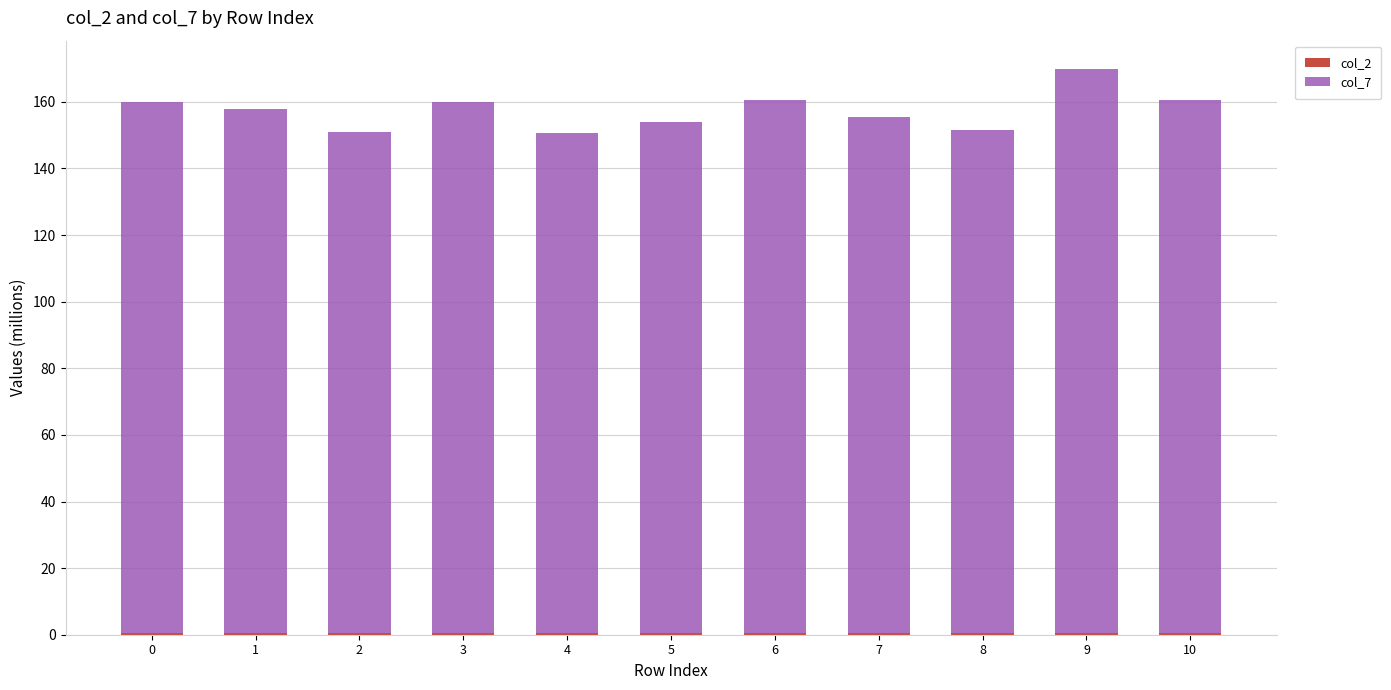

At which category is the sum across all series the highest?

9